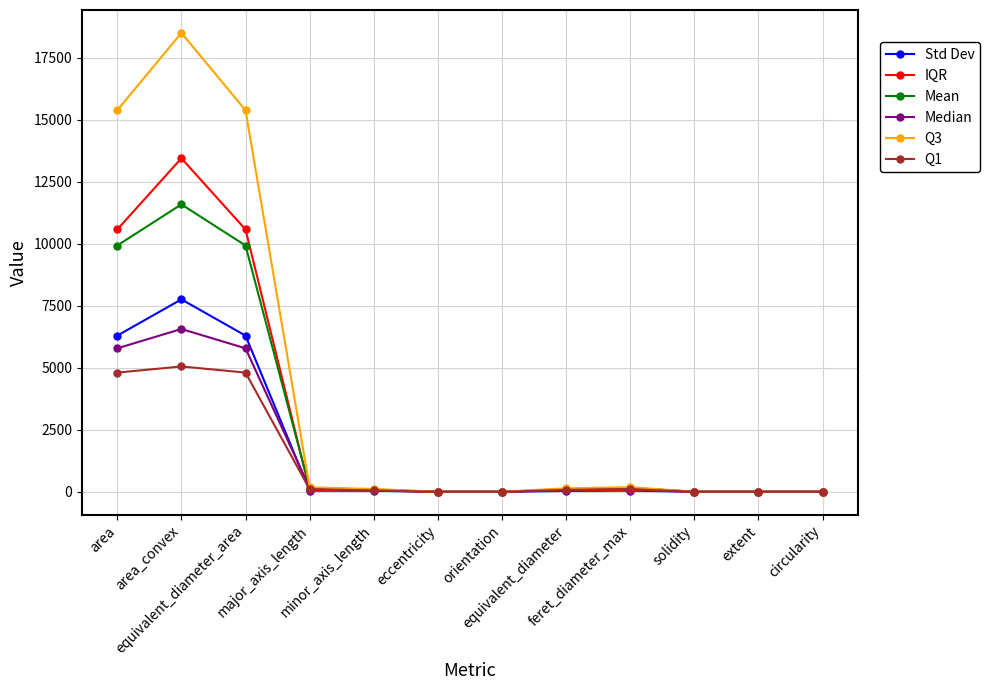

At which category does the chart reach its peak across all series?

area_convex